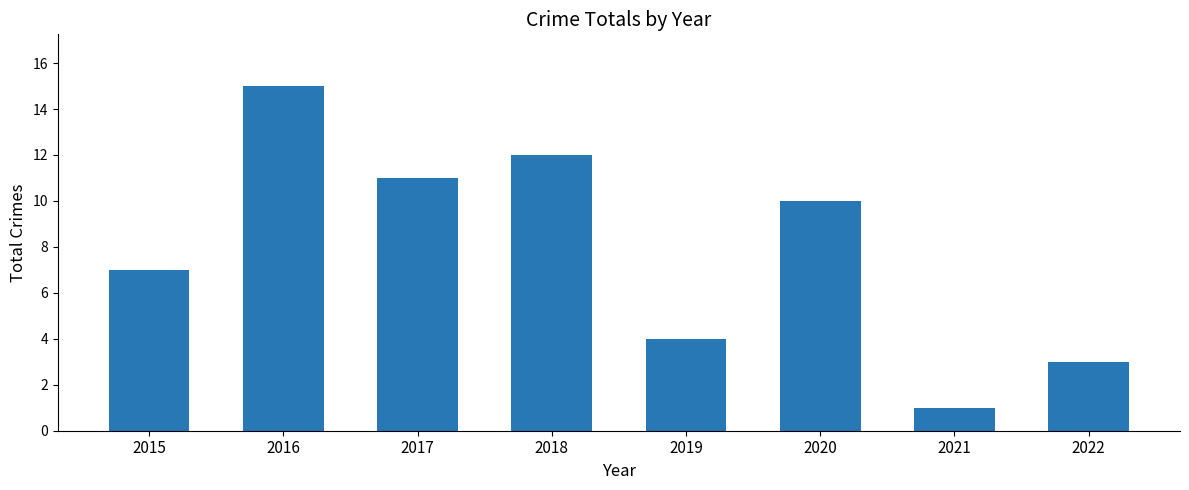

Which category has the lowest value across all series?

2021